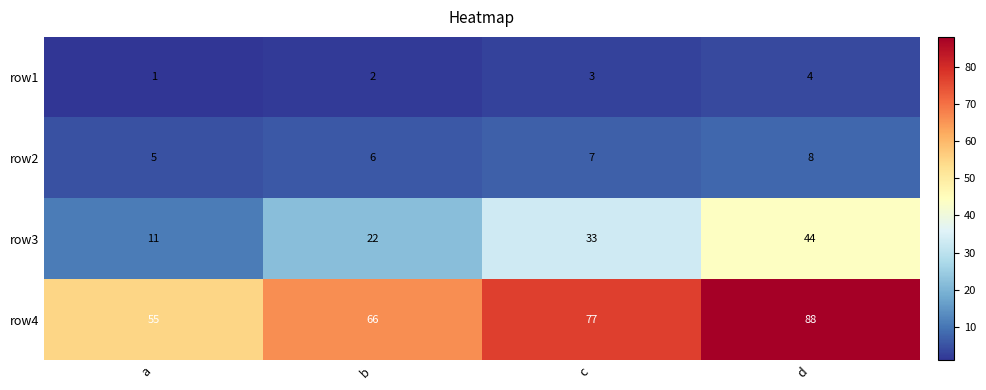

Is it true that row2 equals 5 at d?

False